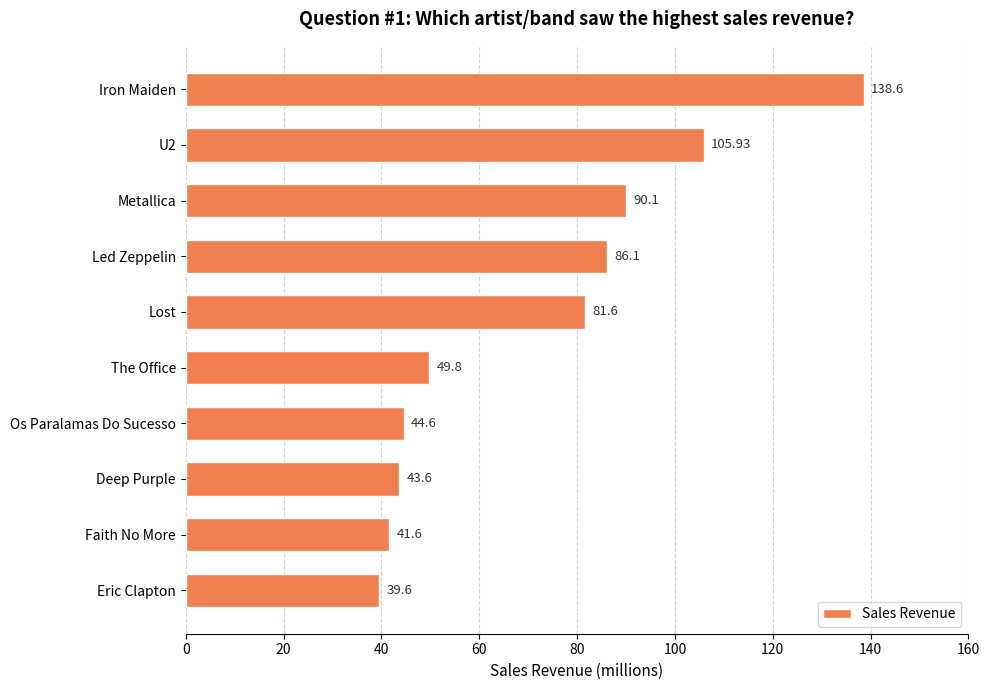

What is the label of the 7th bar from the top?

Os Paralamas Do Sucesso